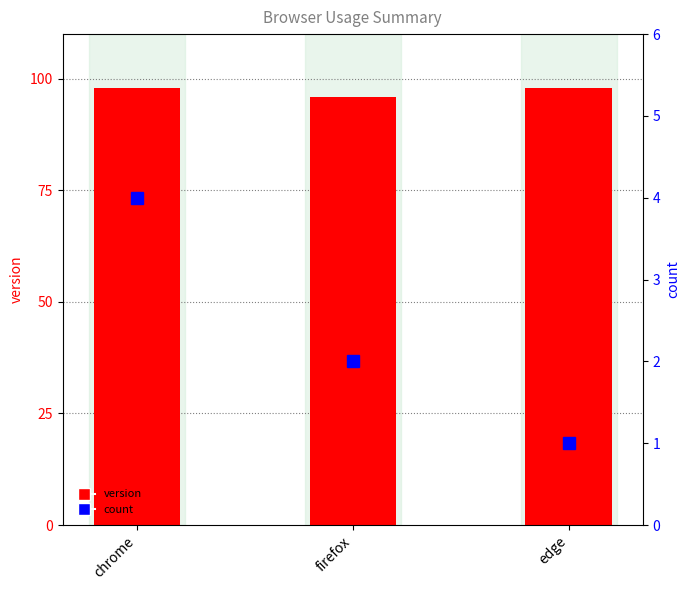

At which category is the sum across all series the highest?

chrome